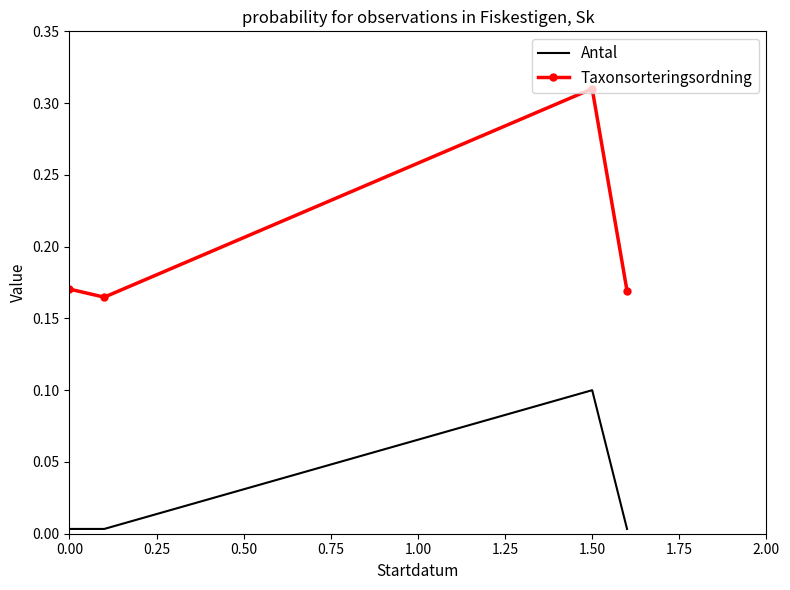

Which series has the largest total across all categories?

Taxonsorteringsordning